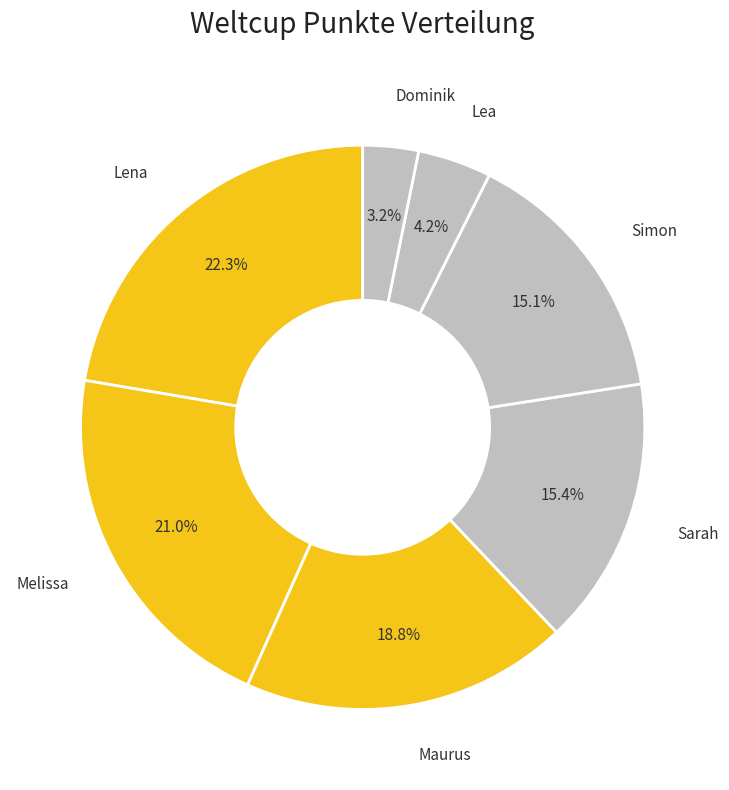

How many segments does this pie chart have?

7